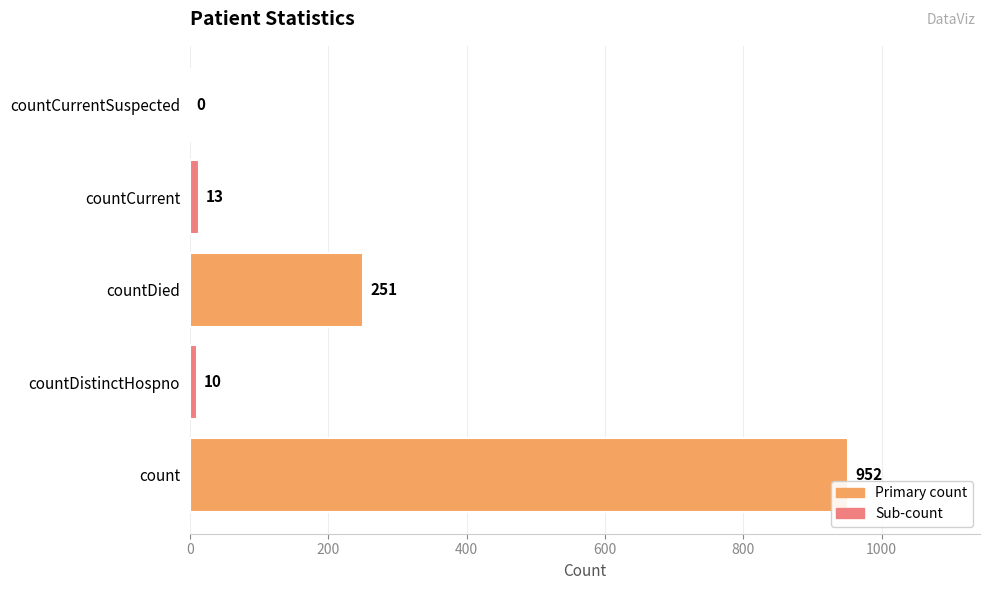

What is the sum of the values at countCurrentSuspected and countDied?

251